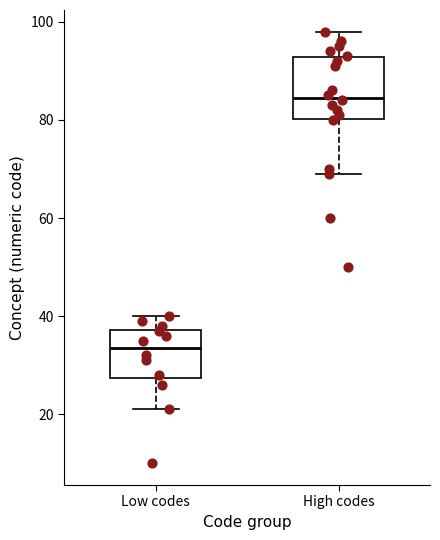

Where does the median line of the box for Low codes sit on the y-axis? The values are not printed on the chart, so give them approximately, as read against the axis.

34